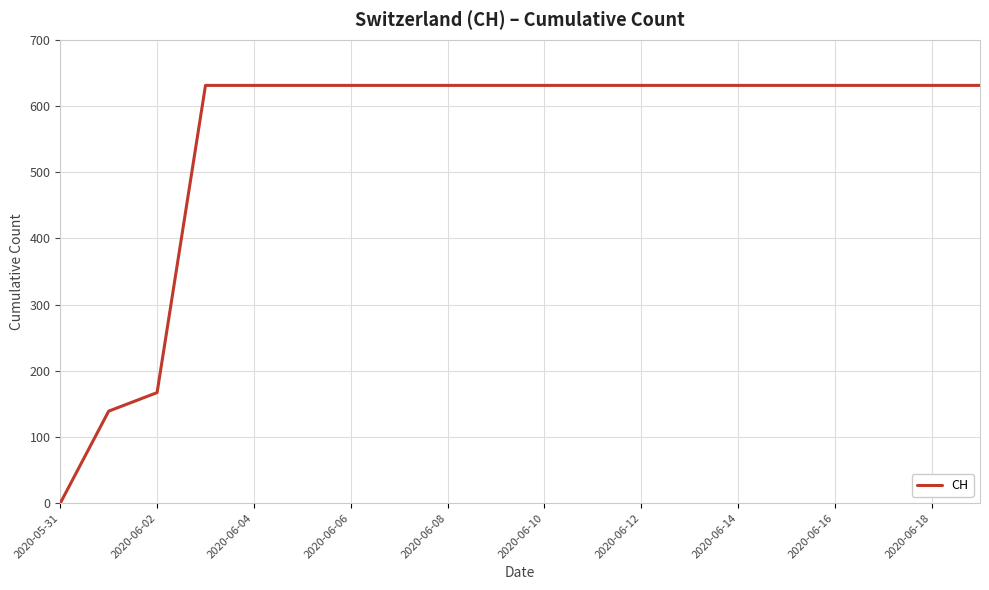

What is the difference between the maximum and minimum values?

631